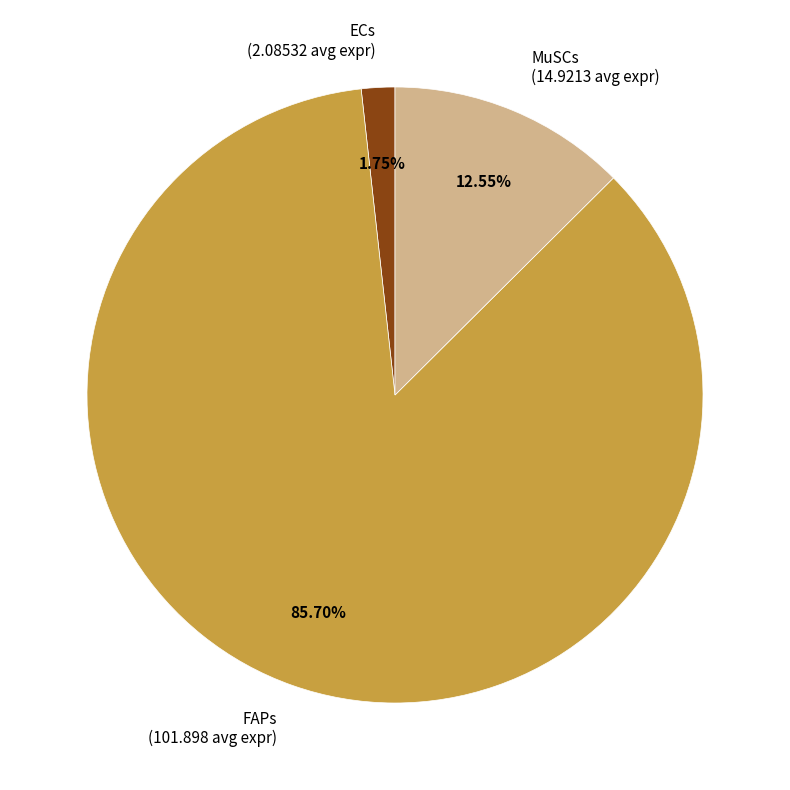

To the nearest percent, what portion does ECs represent?

2%